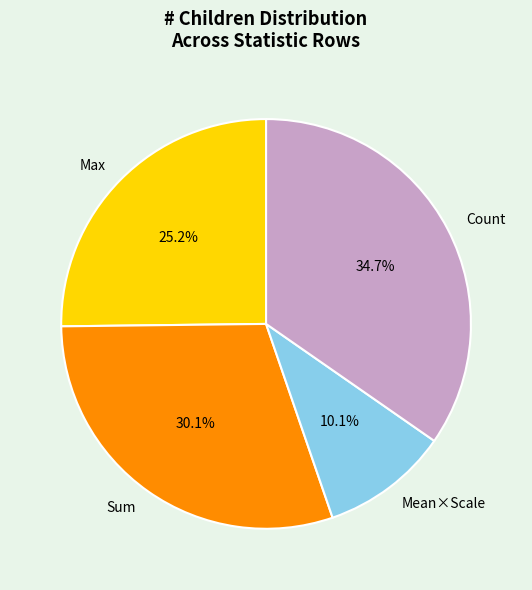

Is there a majority slice in this chart?

No